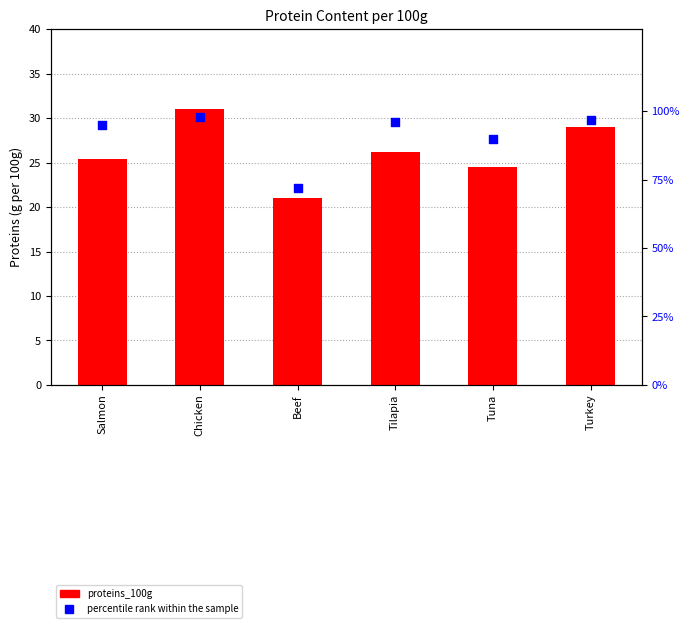

Is the value of percentile rank within the sample at Tilapia greater than the value of proteins_100g at Tilapia?

Yes